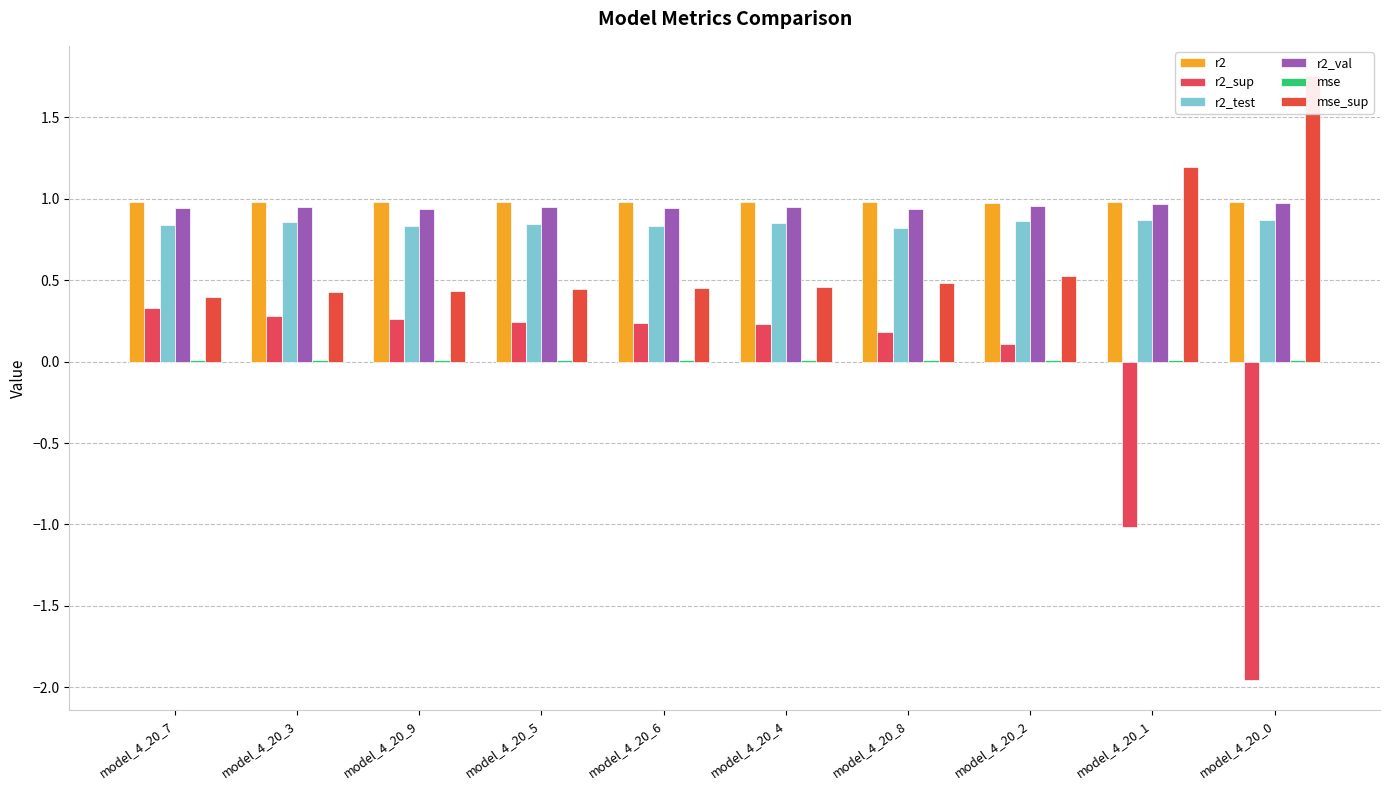

What is the difference between the maximum and minimum values in the mse_sup series?

1.4